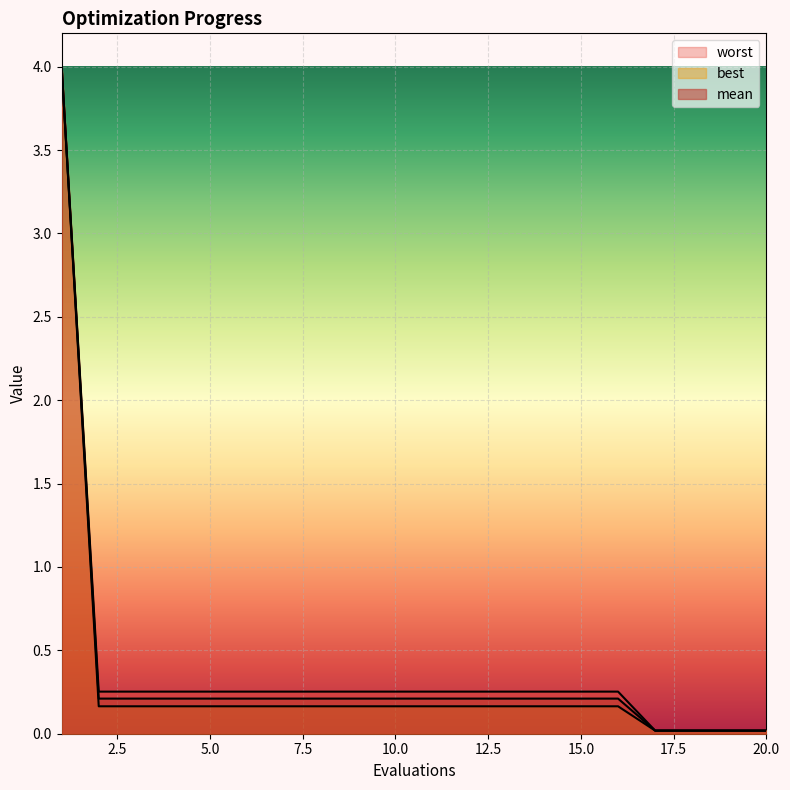

What is the total value across all series at 16?

0.6